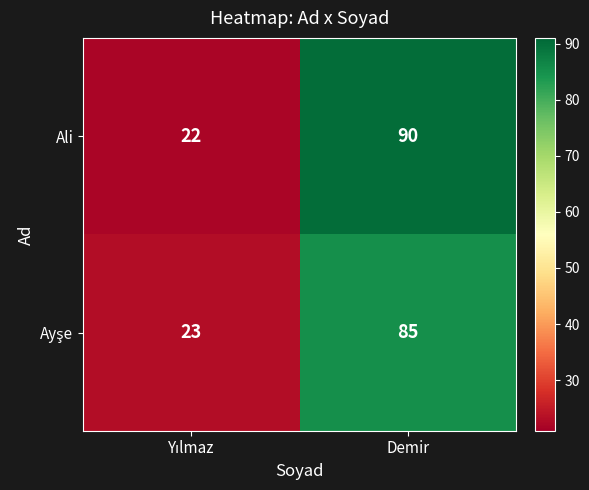

The value of Ali at Demir is 90. True or false?

True